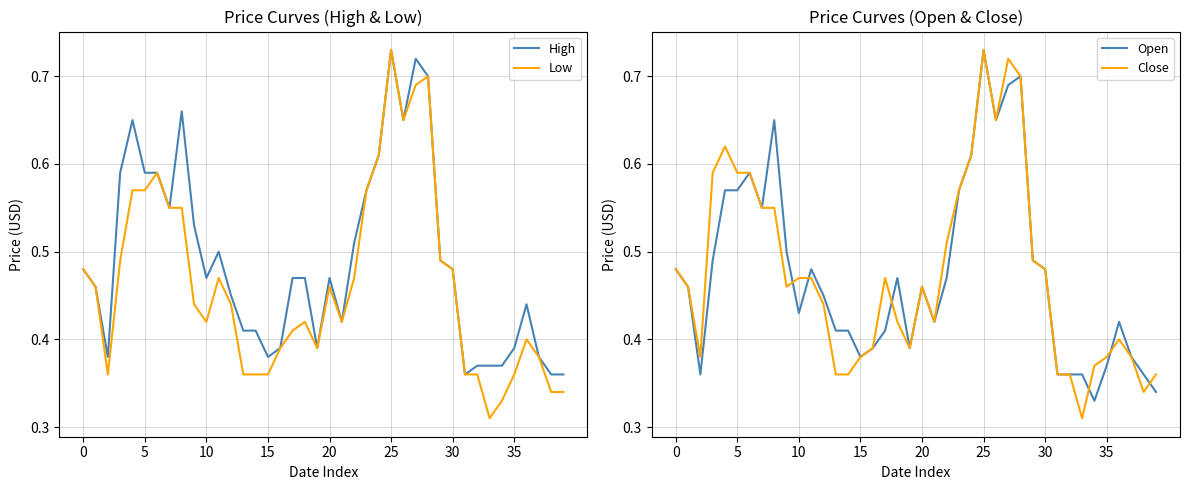

The value of Open at 37 is 0.2. True or false?

False